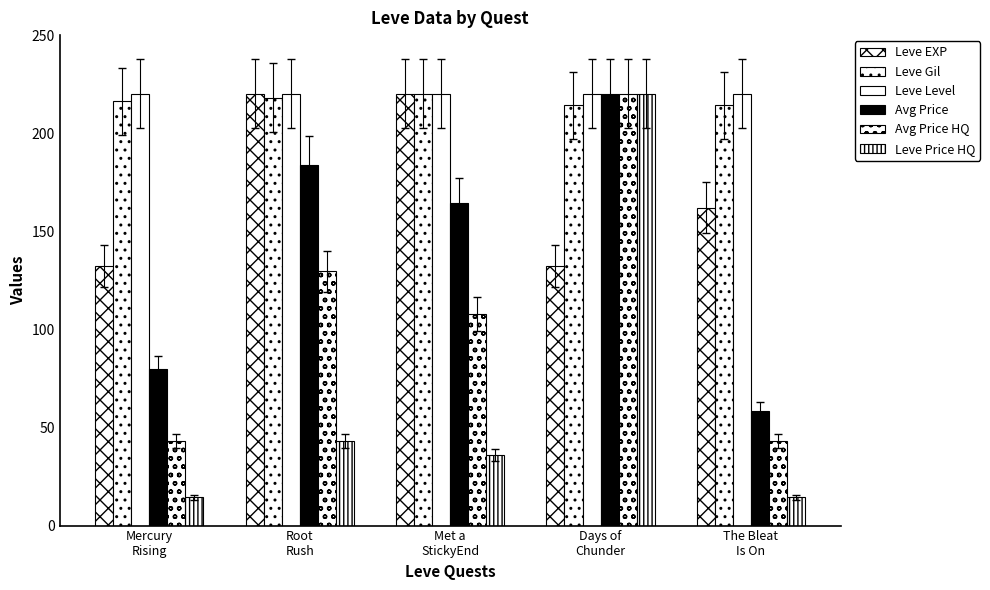

What is the label of the 3rd bar from the right?

Met a
StickyEnd